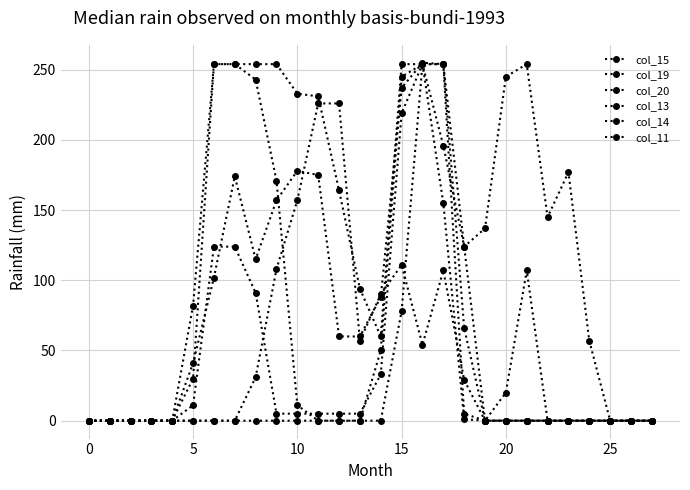

How many data points in col_19 are less than 33?

14